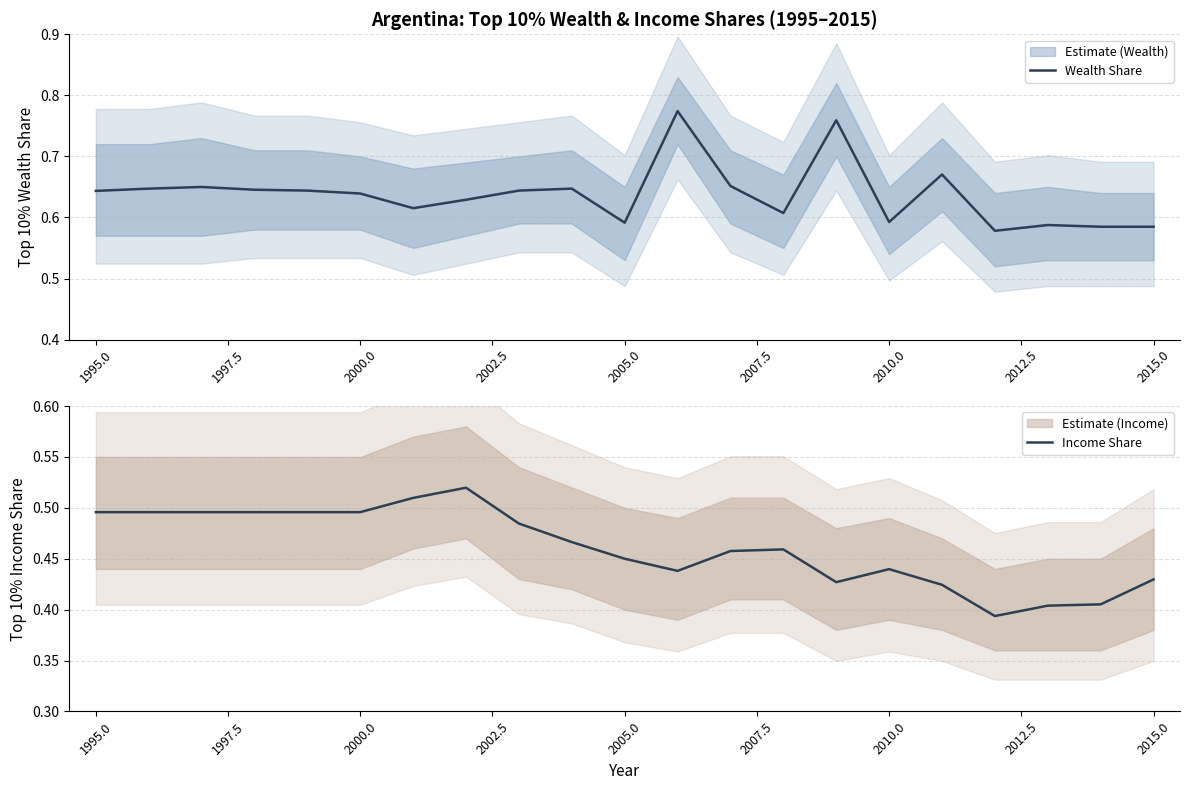

Does the chart display data point markers on the line(s)?

No